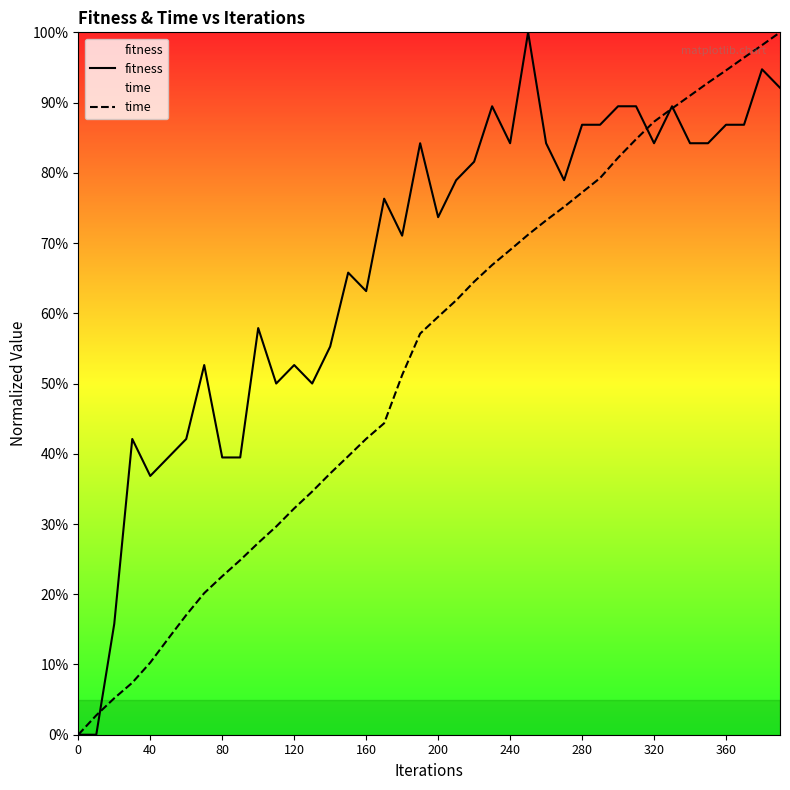

Does the chart display data point markers on the line(s)?

No